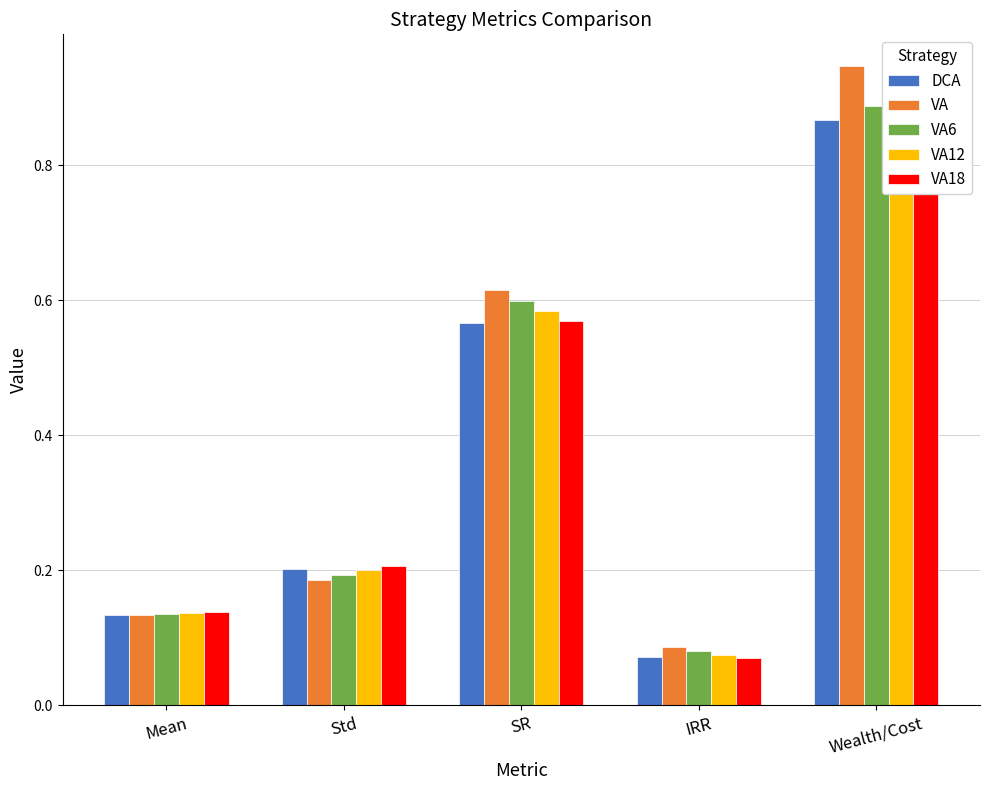

What is the difference between the second highest and minimum values in the VA18 series?

0.5